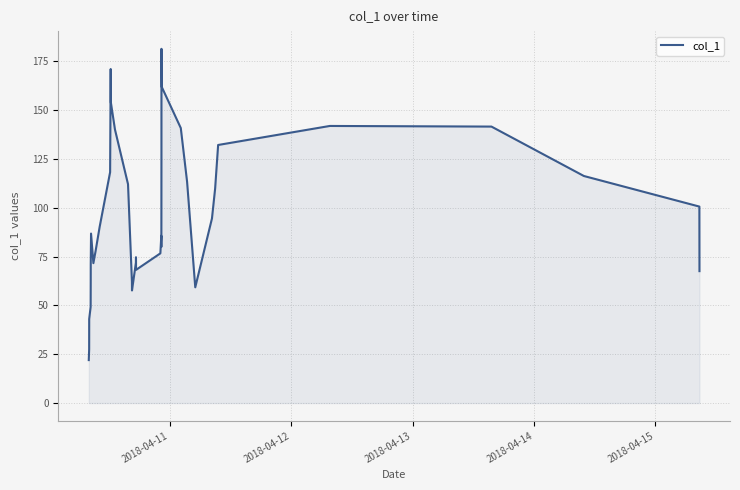

What is the minimum value shown in the chart?

22.0